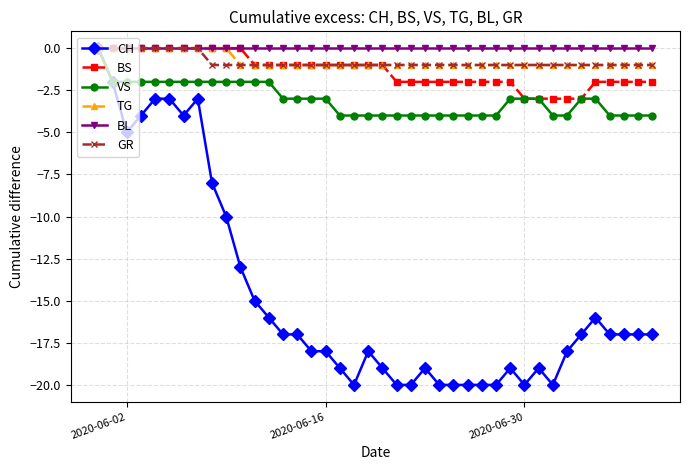

What is the smallest value displayed?

-20